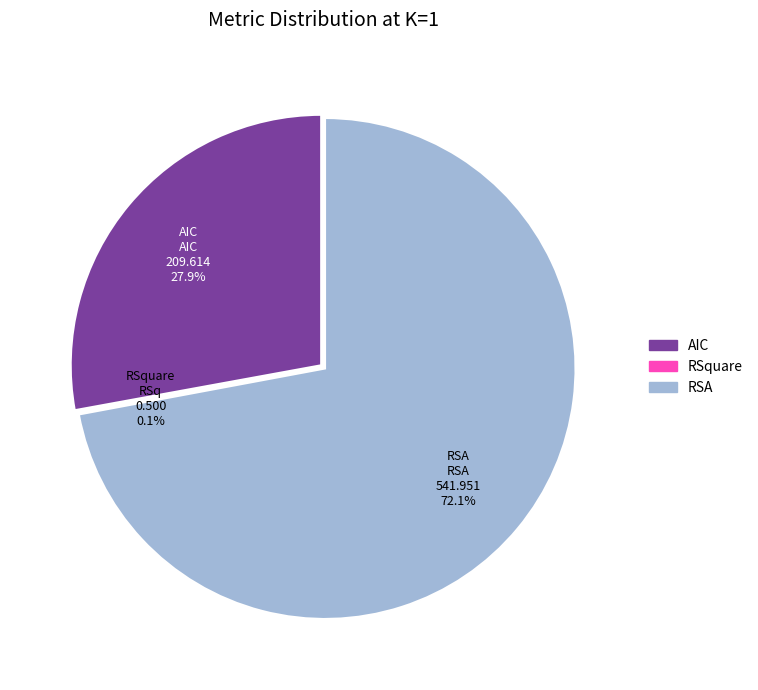

True or false: AIC accounts for 28% of the total.

True